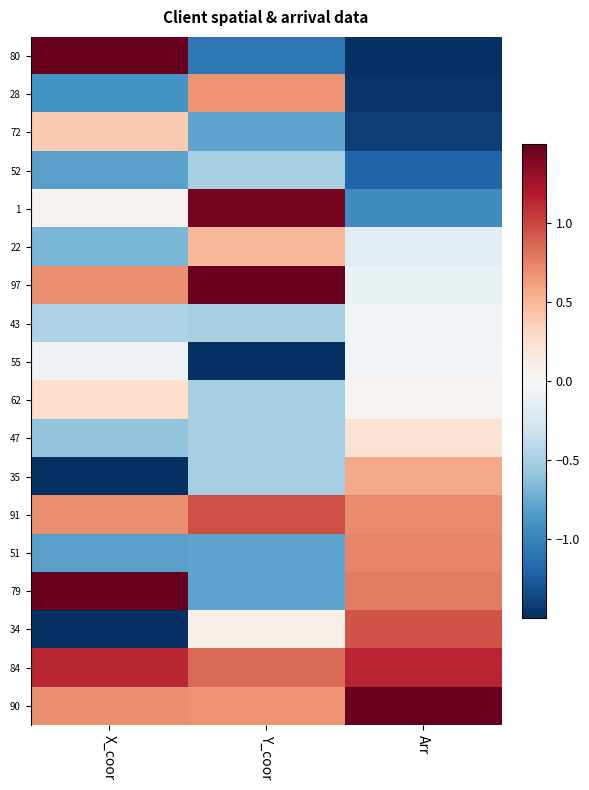

At which category does the chart reach its peak across all series?

Y_coor